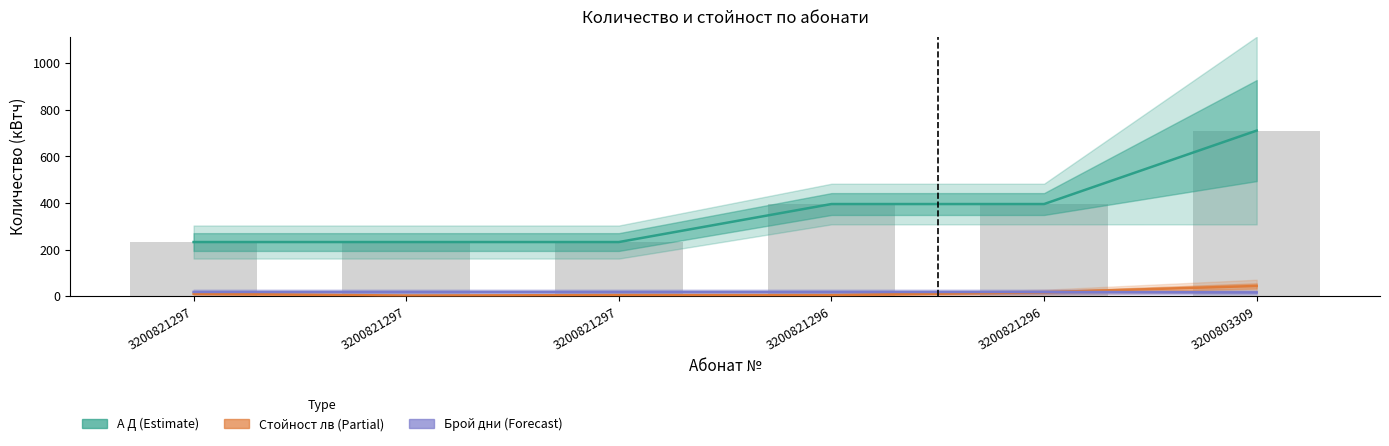

At which label is Стойност лв (Partial) closest to 24?

3200821296